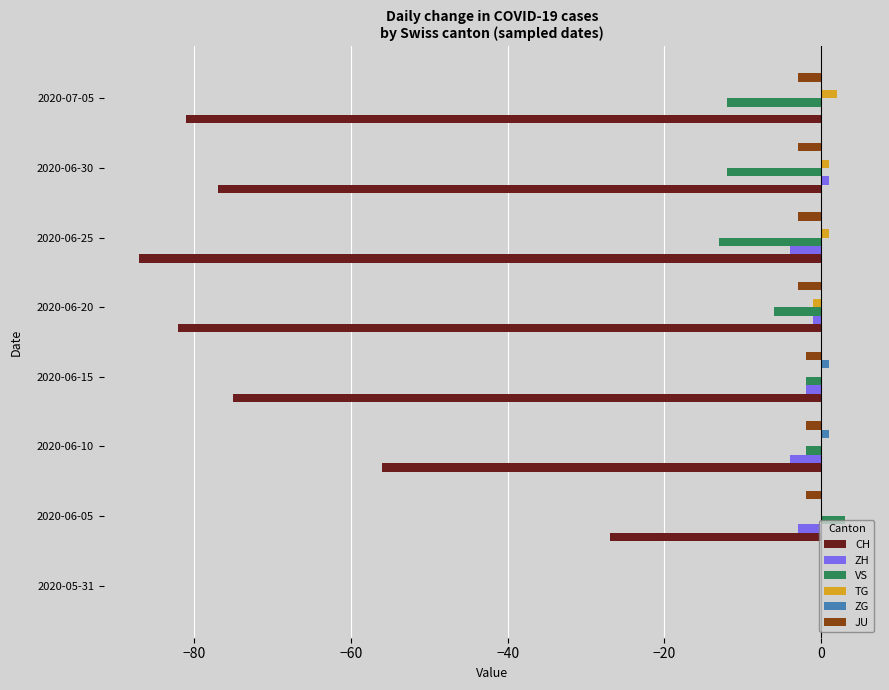

How many ZH values are between -3 and 0?

5